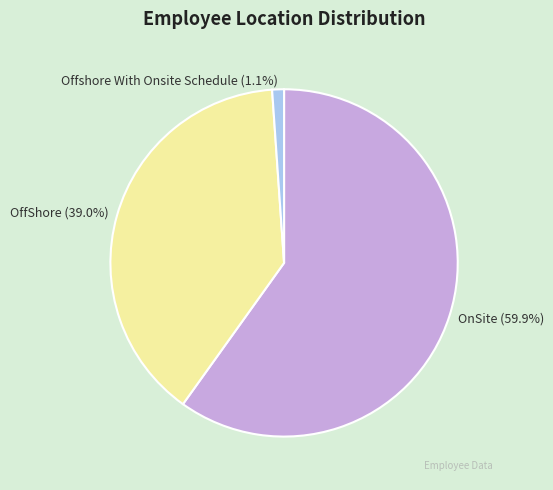

To the nearest percent, what is the average slice percentage?

33%